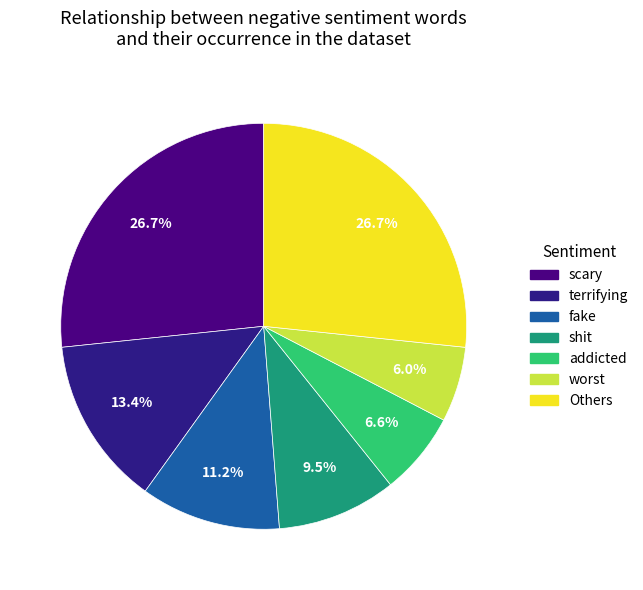

Combined, do worst and terrifying account for over 50%?

No